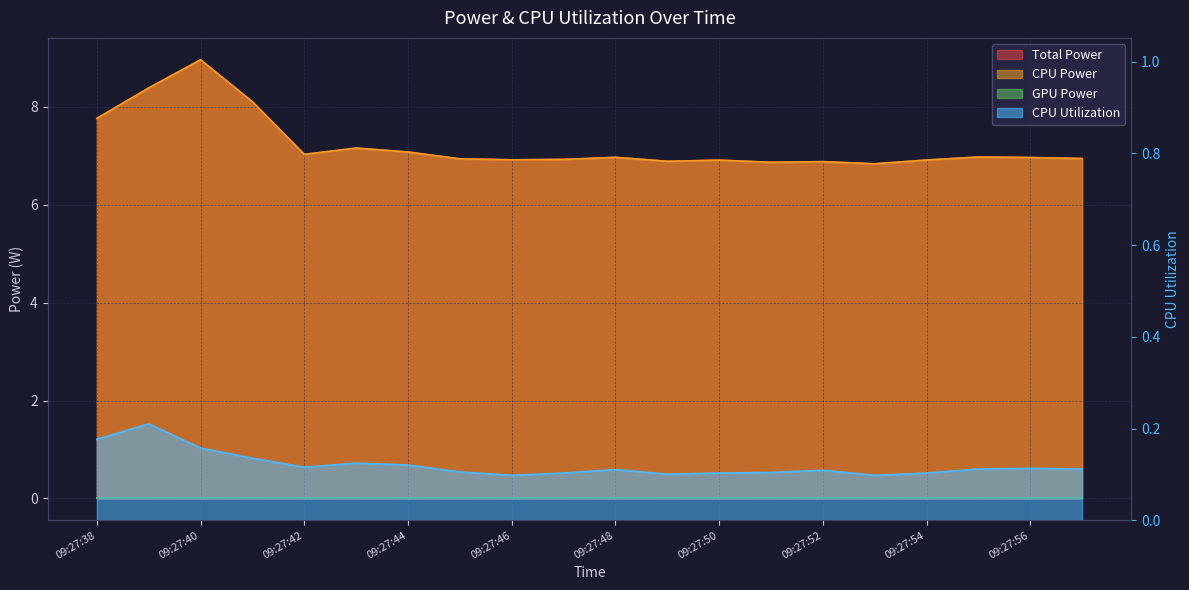

In Total Power, how many points are lower than both neighbors (excluding endpoints)?

5